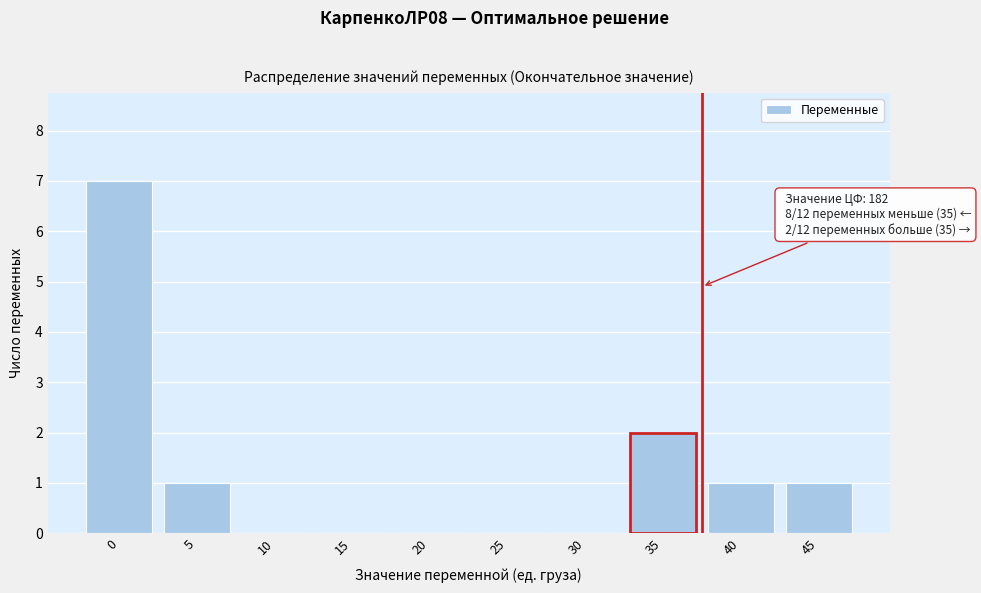

Reading left to right, transcribe all the data shown in this chart.

0=7	5=1	10=0	15=0	20=0	25=0	30=0	35=2	40=1	45=1